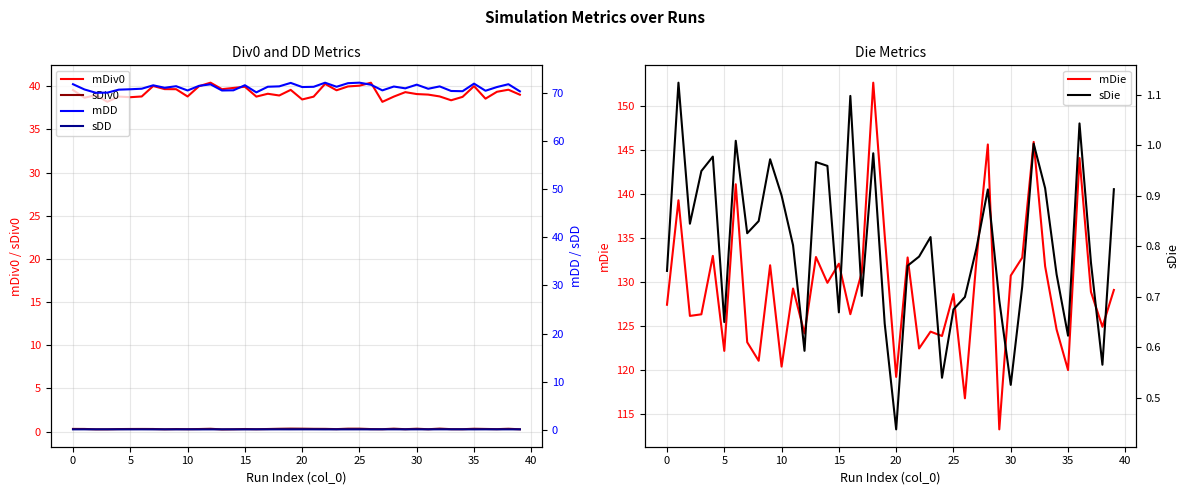

What are all the series names shown in the legend?

mDiv0, sDiv0, mDie, mDD, sDD, sDie